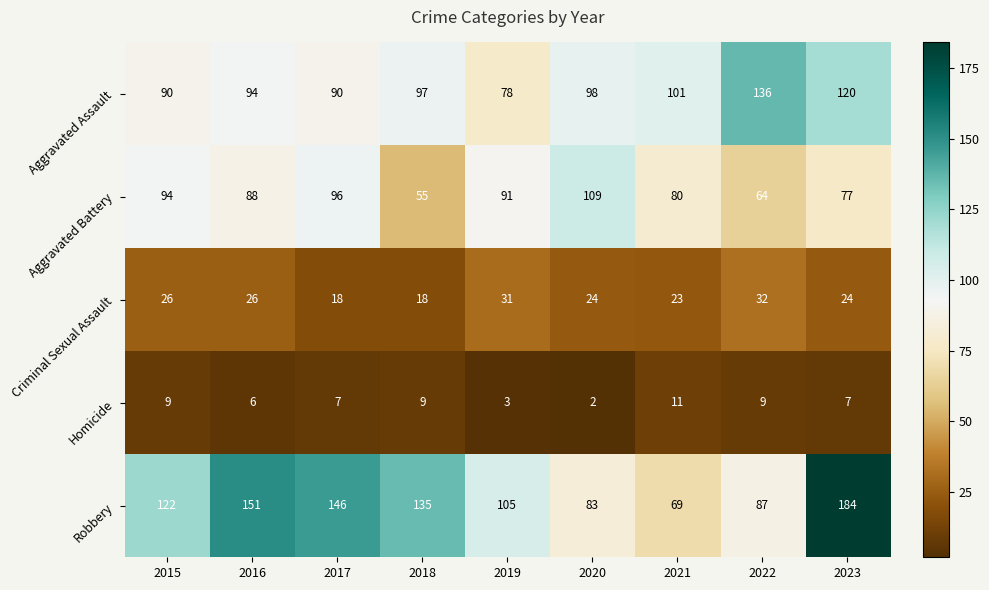

What is the total value across all series at 2020?

316